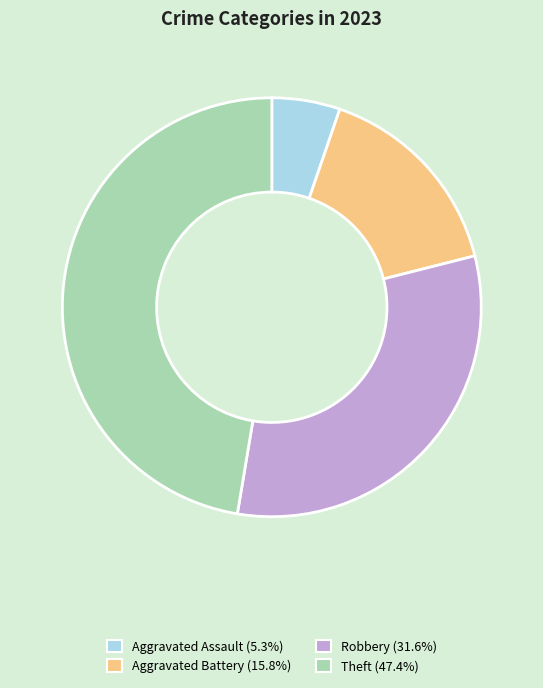

Is there any slice that represents more than half of the pie?

No